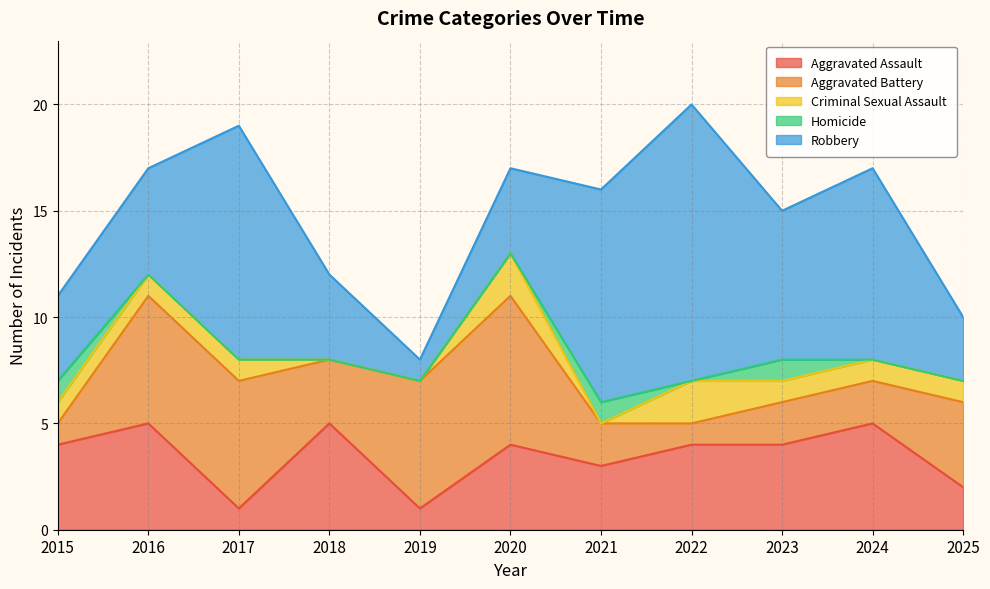

What is the difference between the second highest and second lowest values in the Homicide series?

1